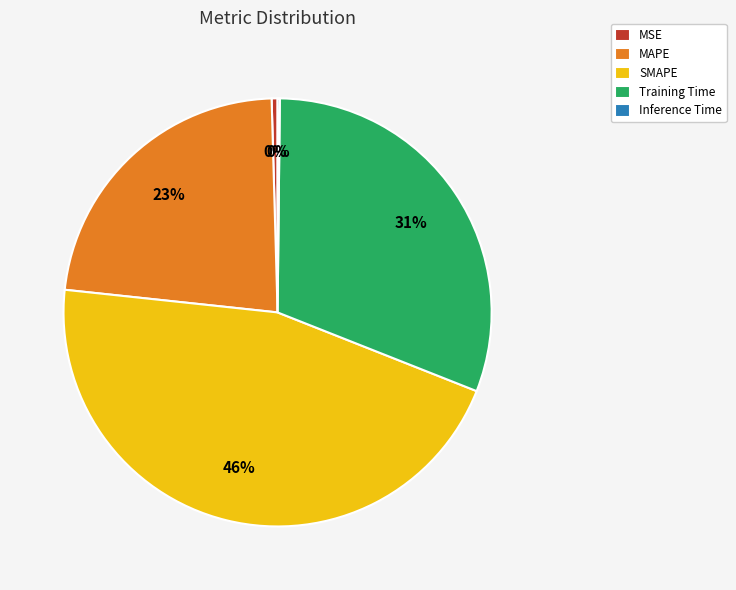

Does MSE account for over 50% of the chart?

No